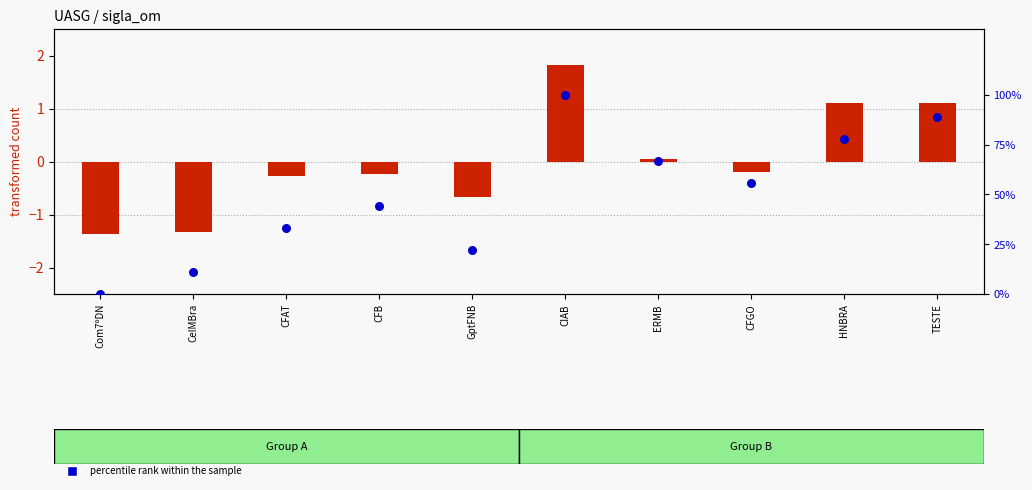

Which series has the largest total across all categories?

percentile rank within the sample